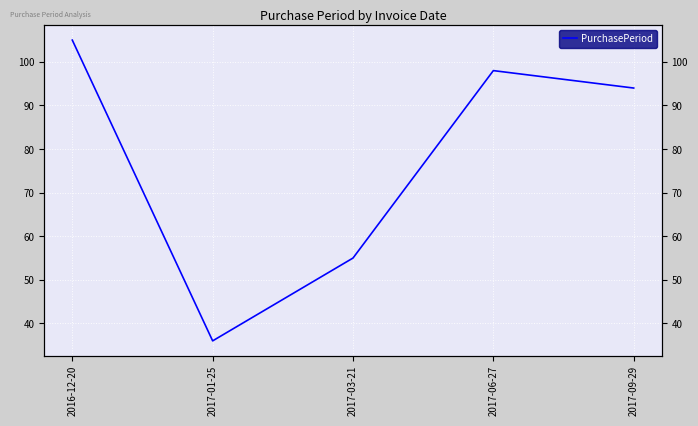

What is the difference between the maximum and minimum values?

69